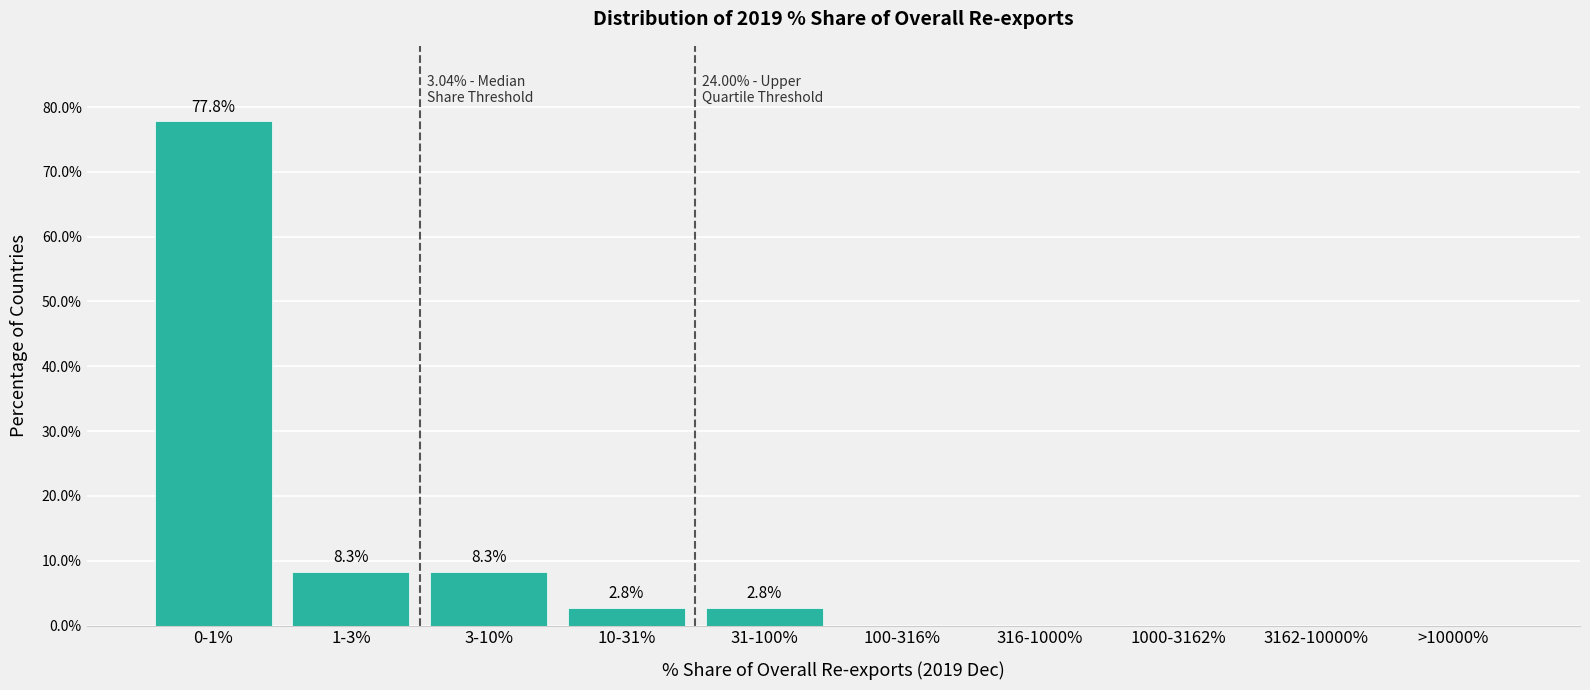

Reading left to right, transcribe all the data shown in this chart.

0-1%=77.8	1-3%=8.3	3-10%=8.3	10-31%=2.8	31-100%=2.8	100-316%=0.0	316-1000%=0.0	1000-3162%=0.0	3162-10000%=0.0	>10000%=0.0